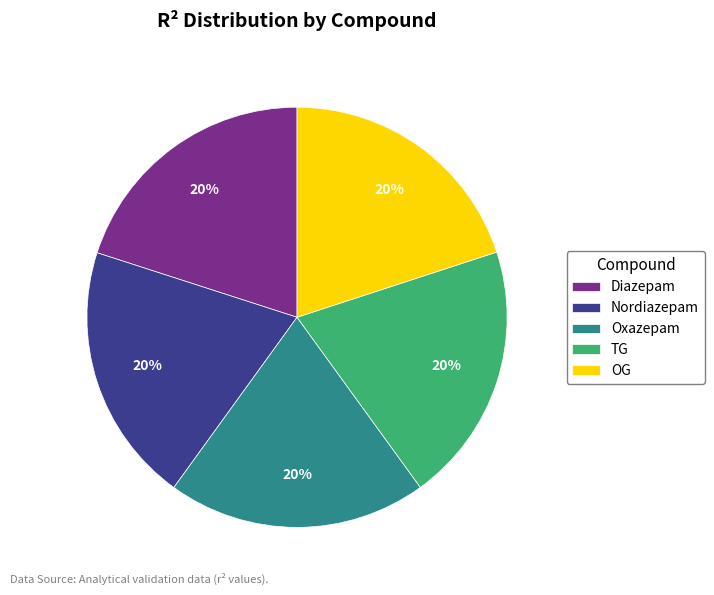

Do OG and Nordiazepam together represent more than half of the pie?

No